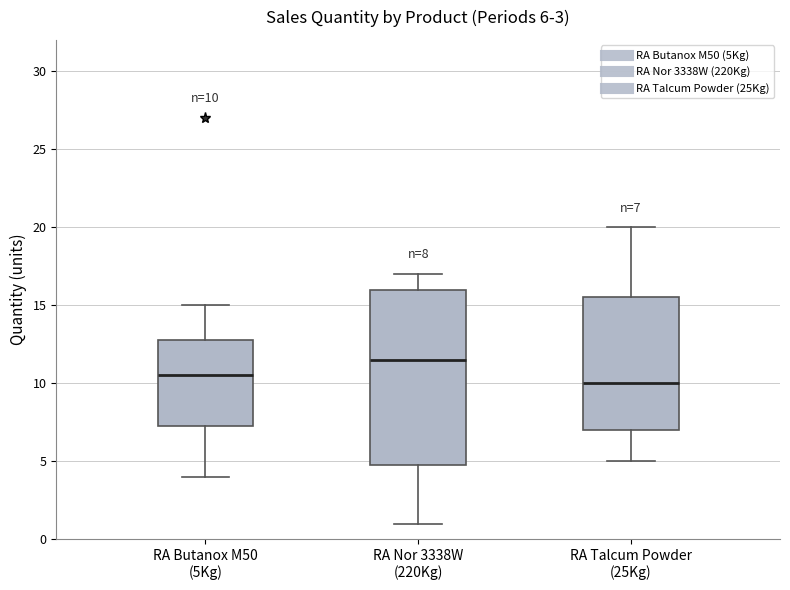

Which box is the tallest, from its lower edge to its upper edge?

RA Nor 3338W (220Kg)